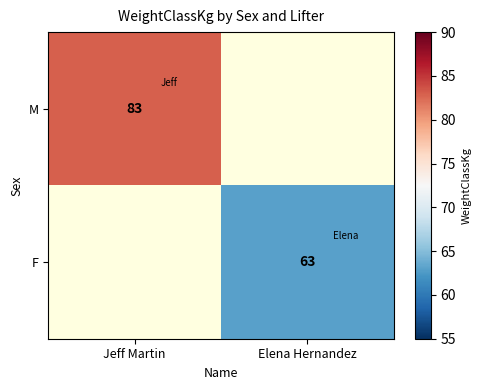

Is the value of F at Elena Hernandez greater than the value of M at Jeff Martin?

No